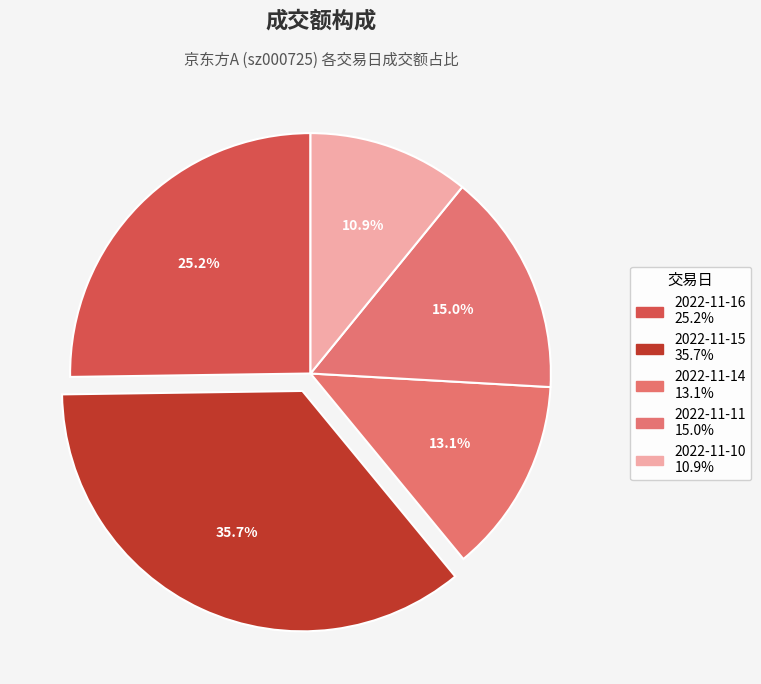

What portion of the pie excludes 2022-11-11?

85.0%